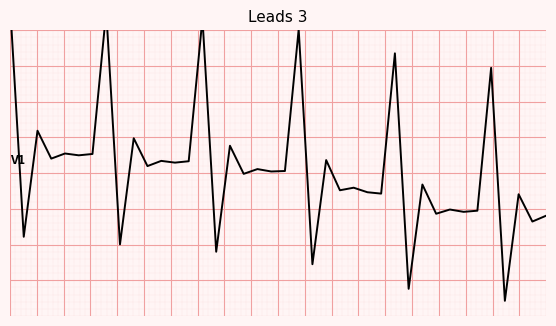

How many values are below zero?

19